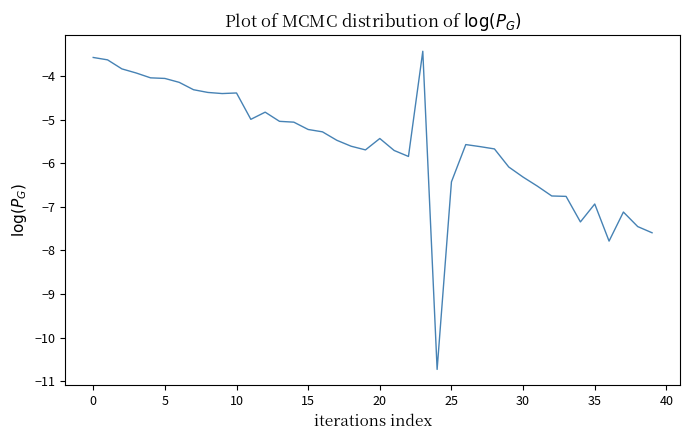

What is the difference between the maximum and minimum values?

7.3